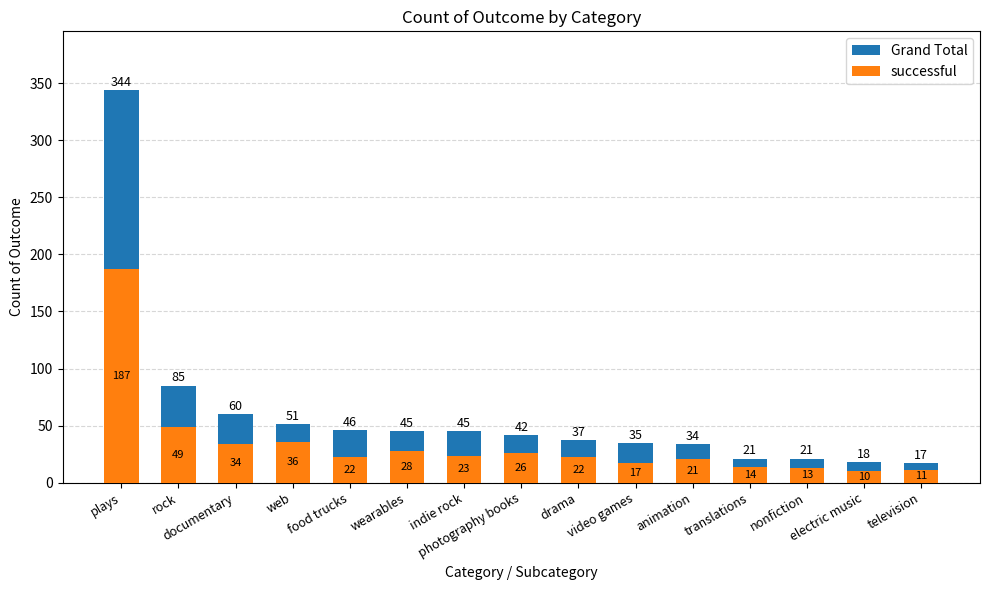

What is the difference between the maximum and minimum values in the successful series?

177